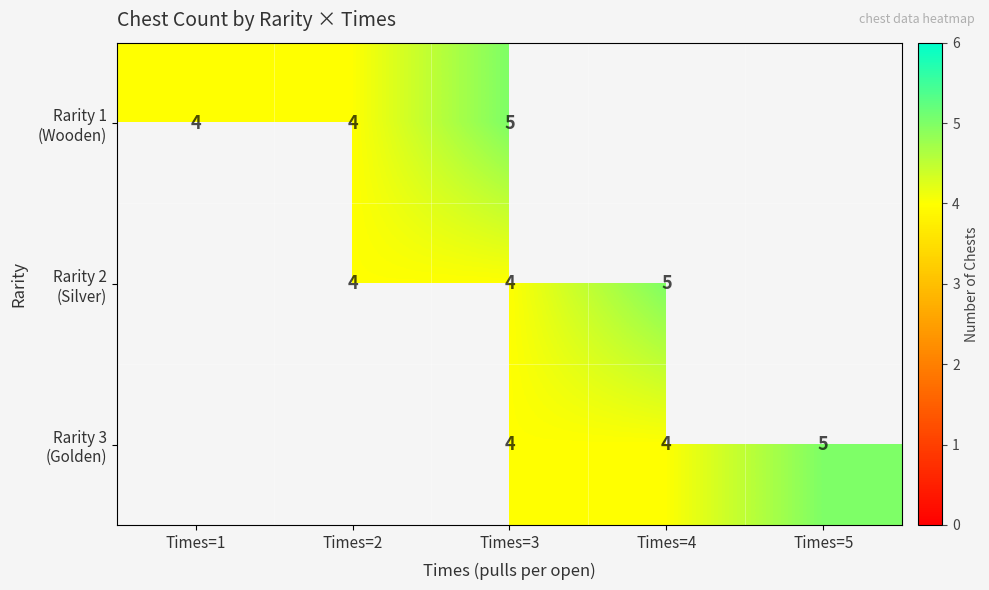

At which category does the chart reach its minimum across all series?

Times=1